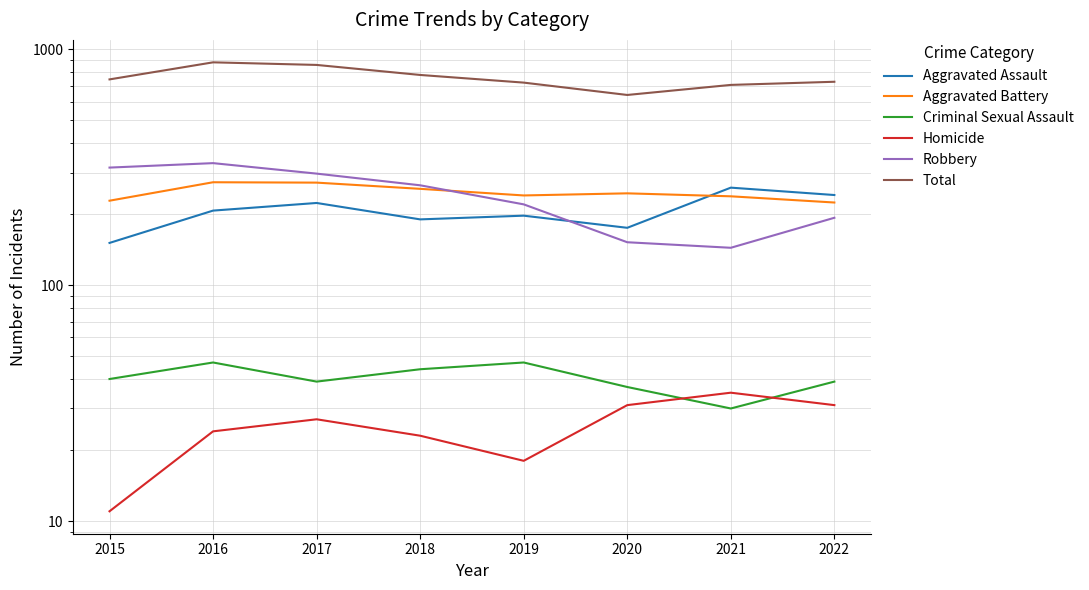

What is the difference between the maximum and minimum values in the Homicide series?

24